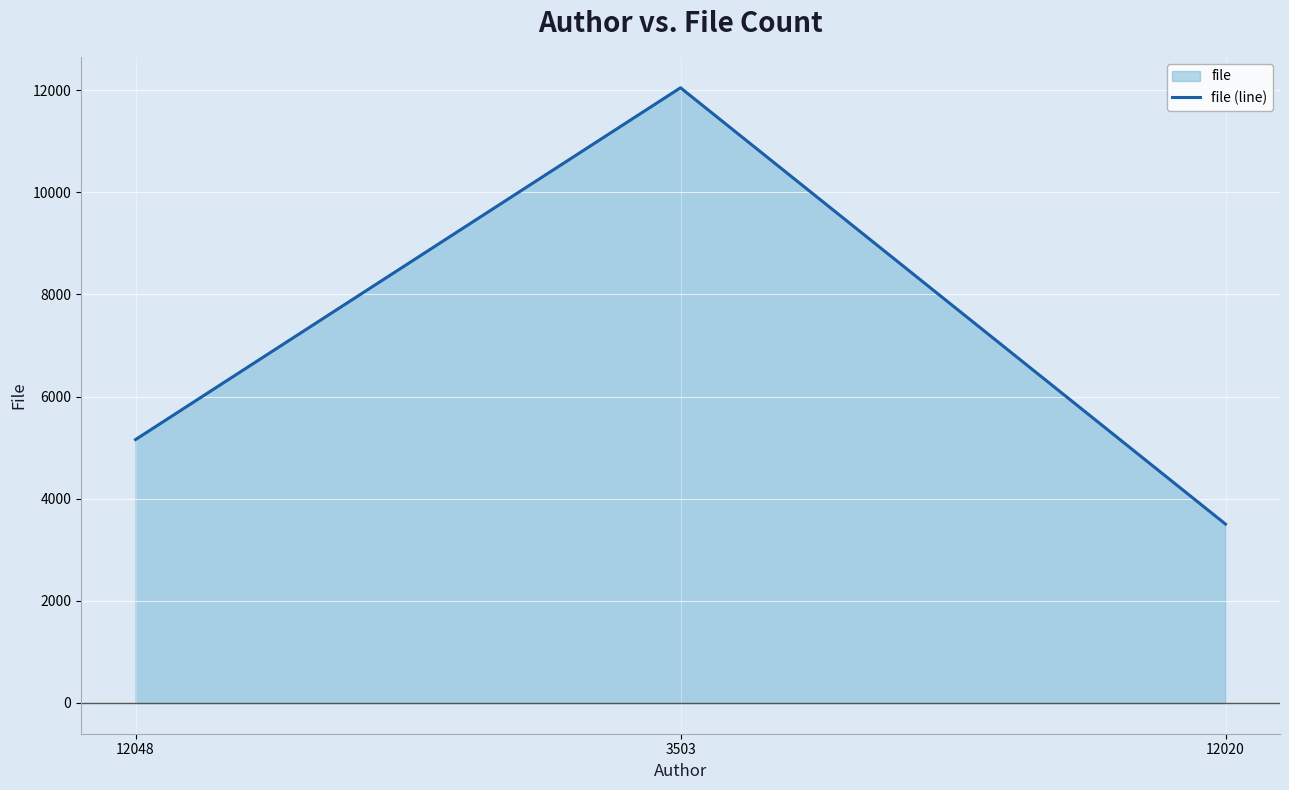

Where is the data nearest to the value 7775?

12048